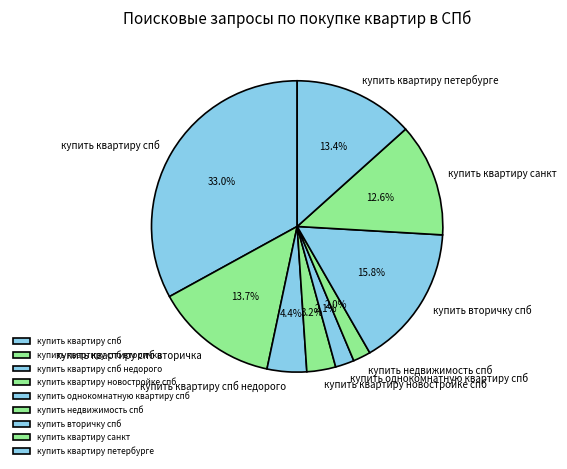

What percentage do купить квартиру спб вторичка and купить квартиру санкт together represent?

26.2%